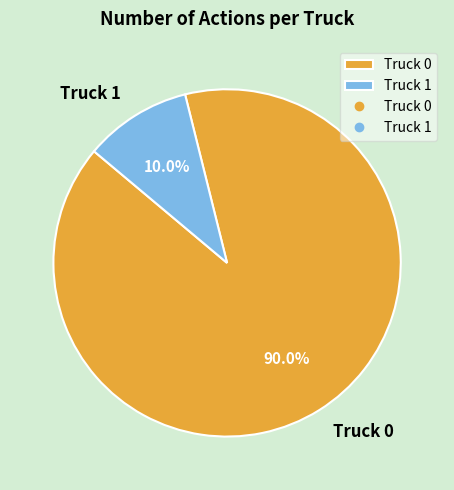

How much of the chart is everything except Truck 1?

90.0%